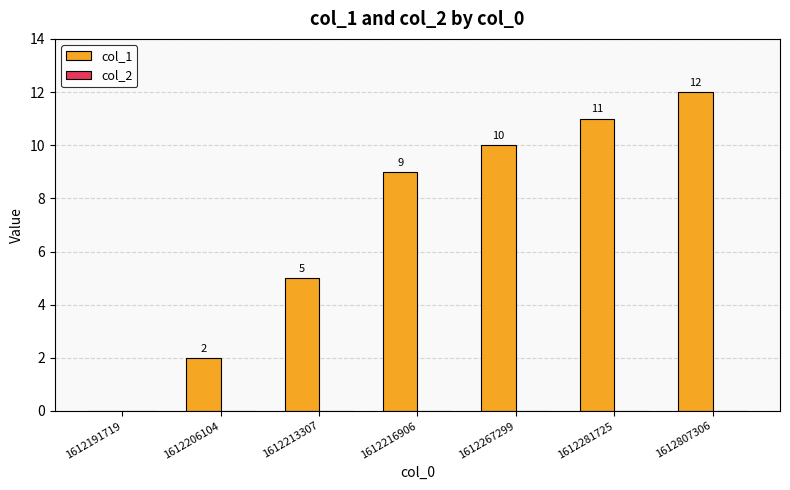

At which label is the value closest to 6?

1612213307